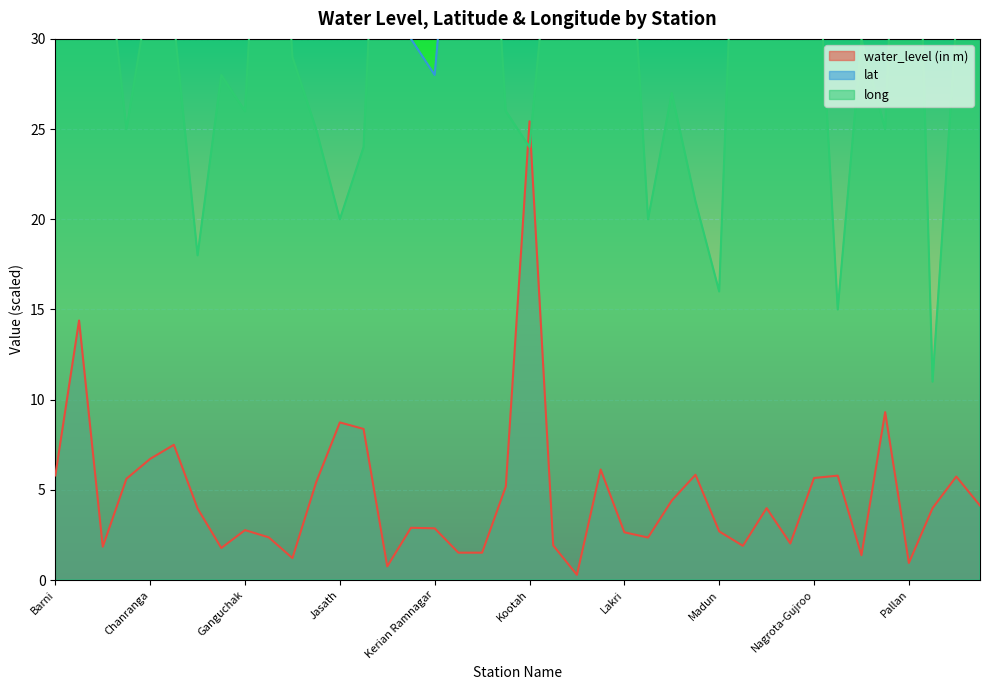

Between Ganguchak and Pangdour, which series saw the biggest shift?

long